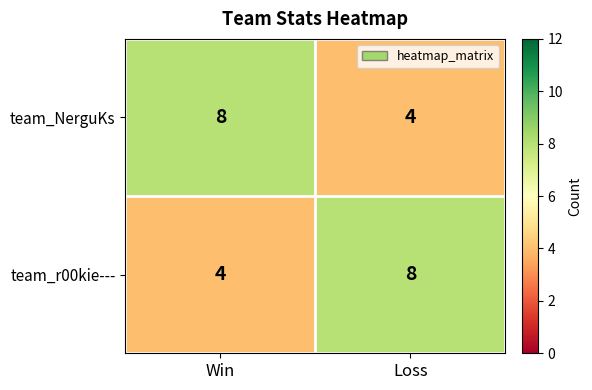

The team_r00kie--- series shows 8 at Loss. True or false?

True